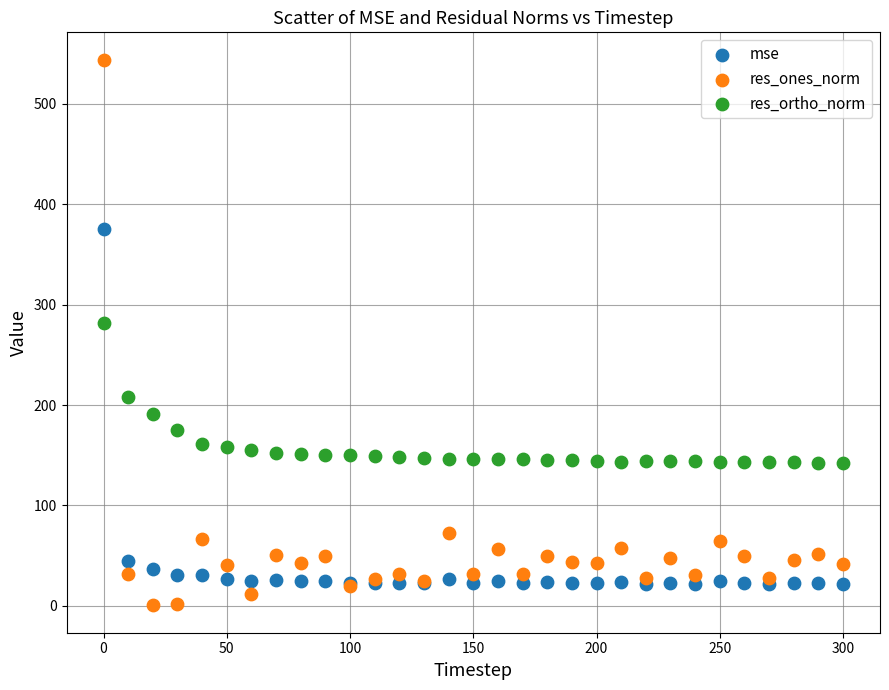

Which series contains the lowest Y value?

res_ones_norm